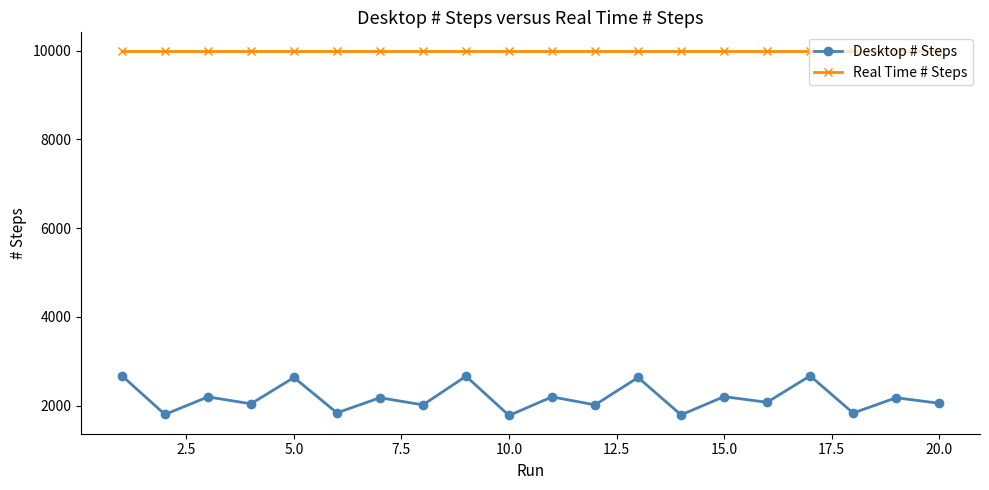

What is the sum of all Real Time # Steps values?

200020